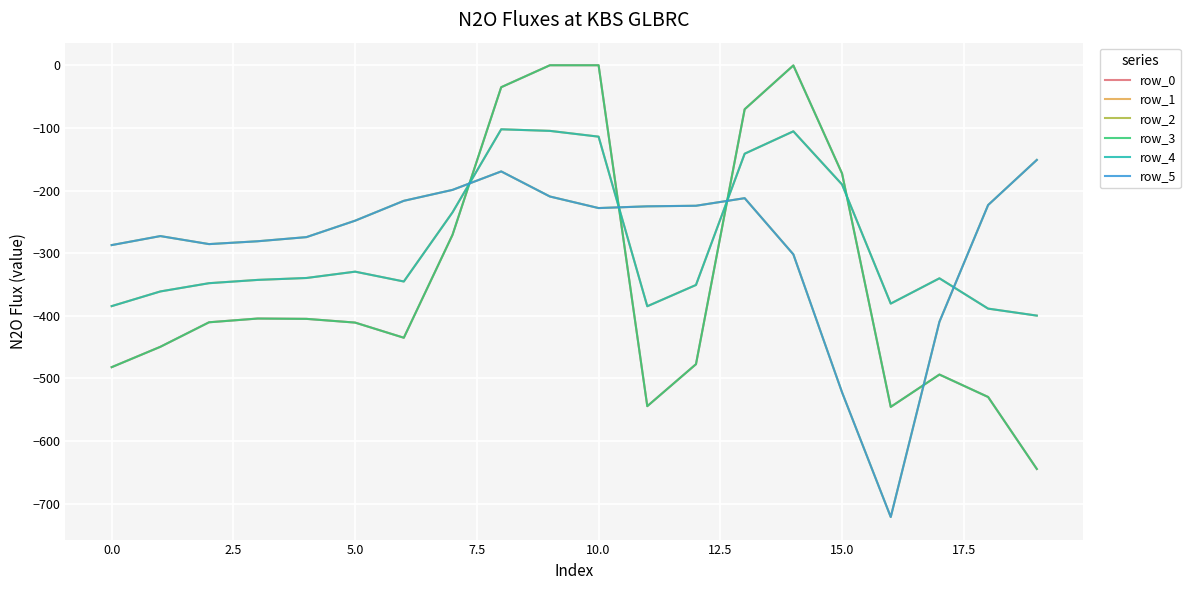

How many interior local peaks does the row_0 series have?

3